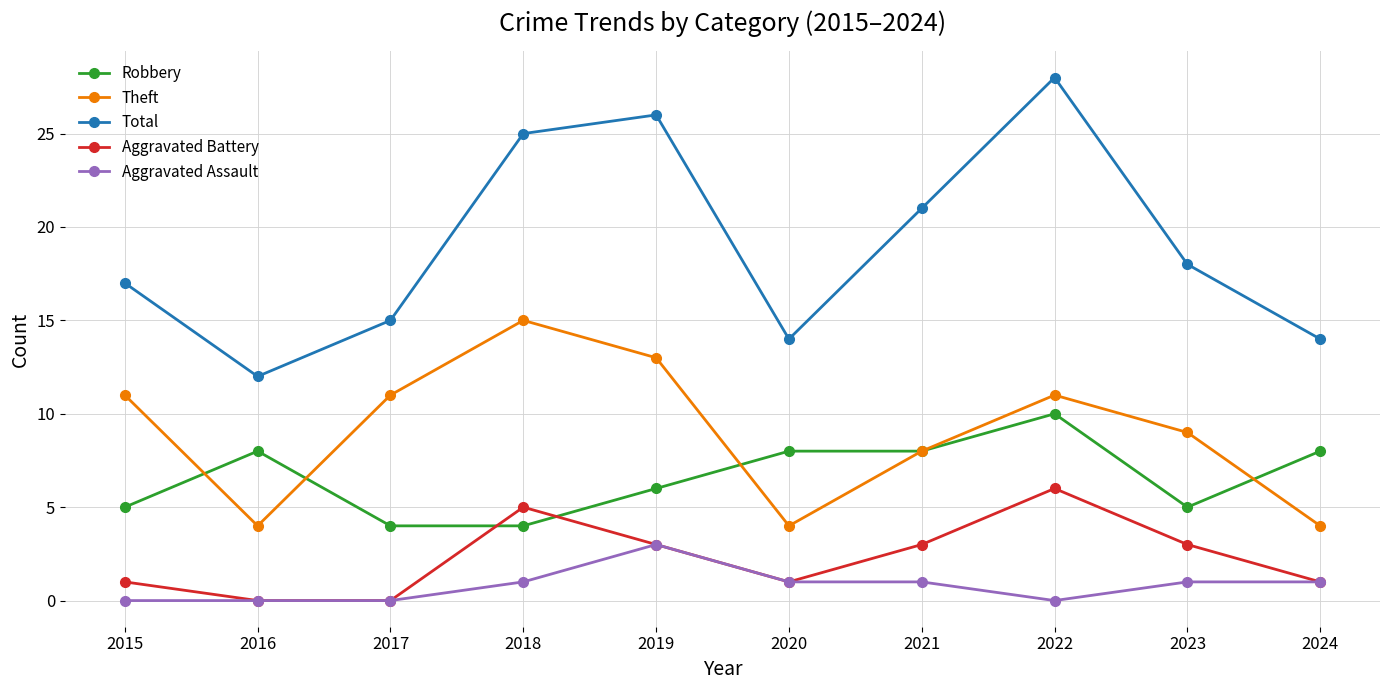

The Theft series shows 5 at 2022. True or false?

False